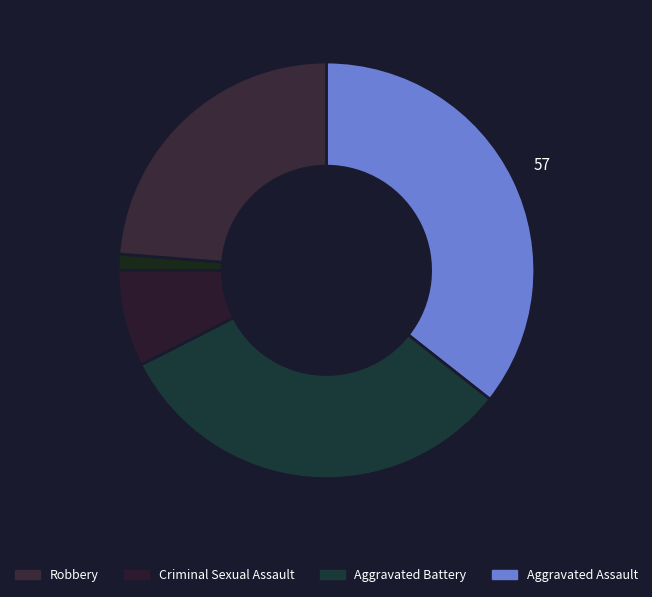

Count the number of slices in the pie.

5